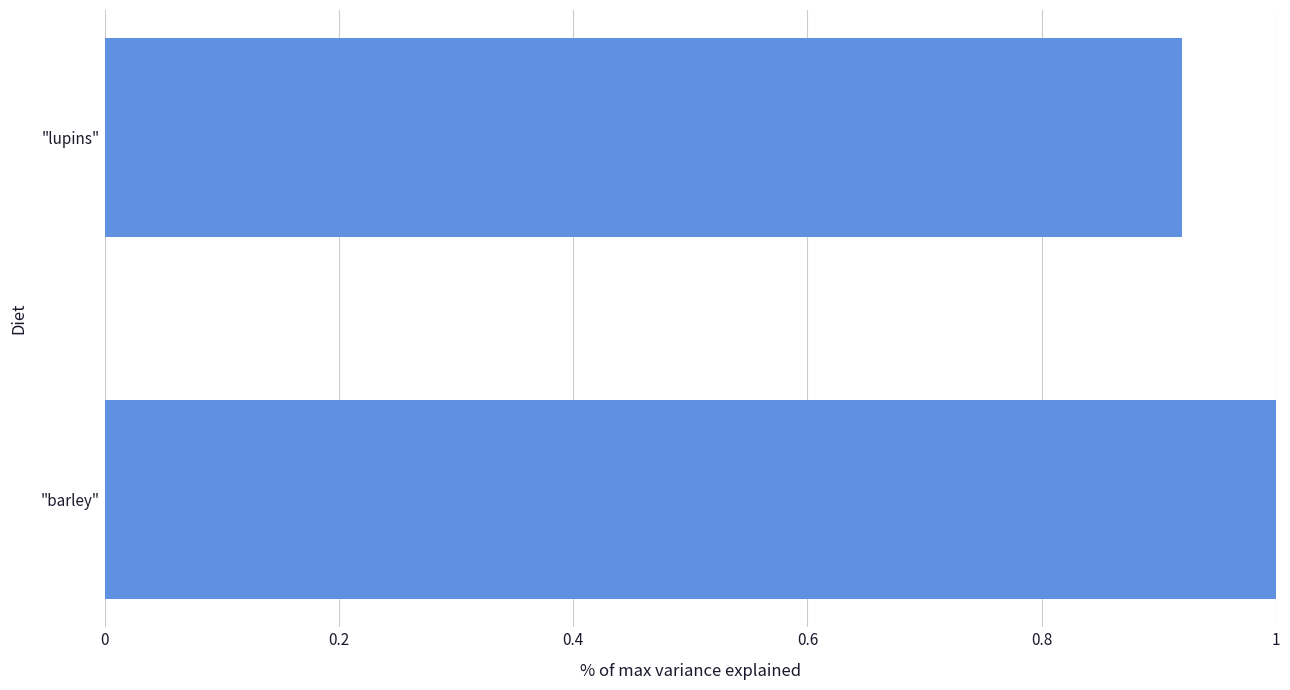

Between "barley" and "lupins", which is larger?

"barley"